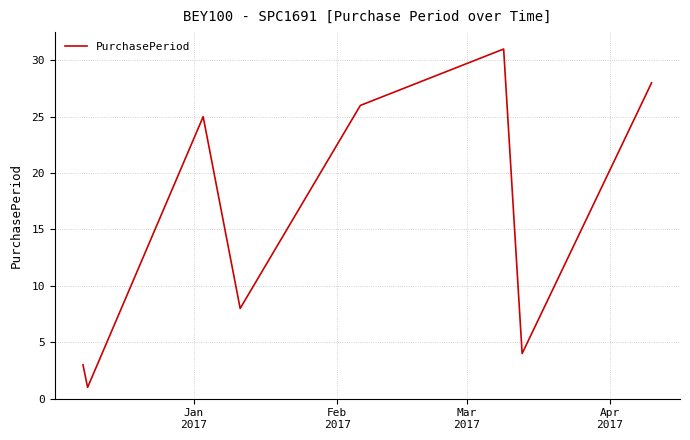

What is the difference between the second highest and minimum values?

27